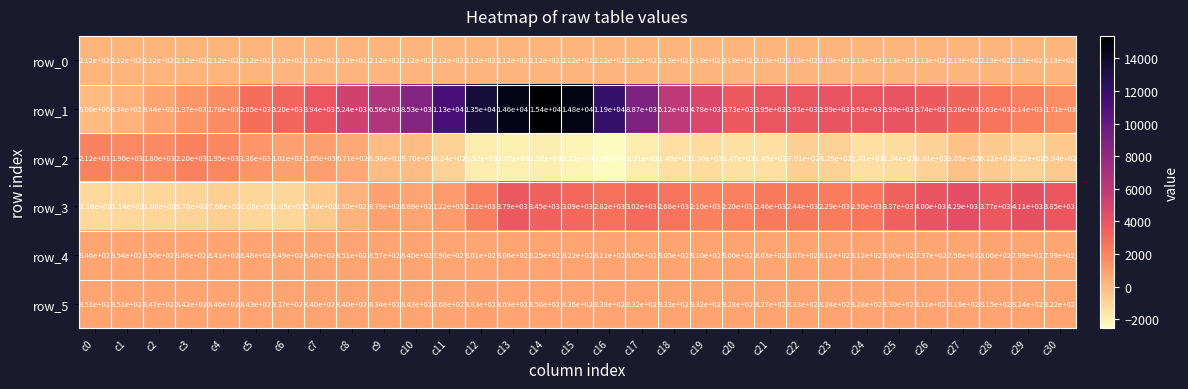

How many data points in row_2 are less than -822?

15